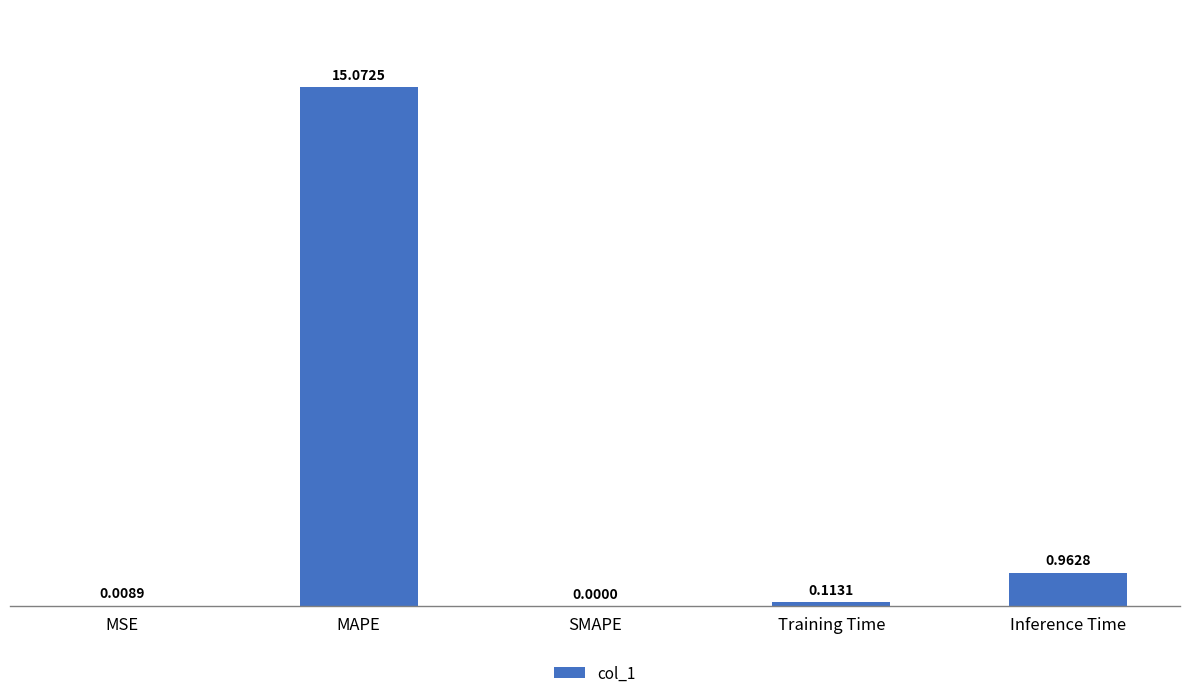

Count the number of data series in this chart.

1